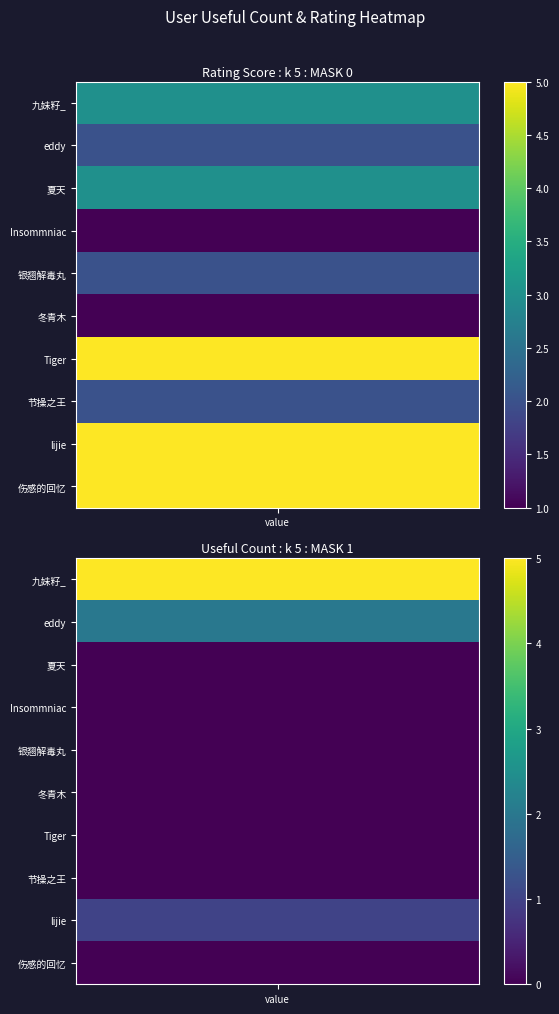

What value does the eddy series have at 0?

2